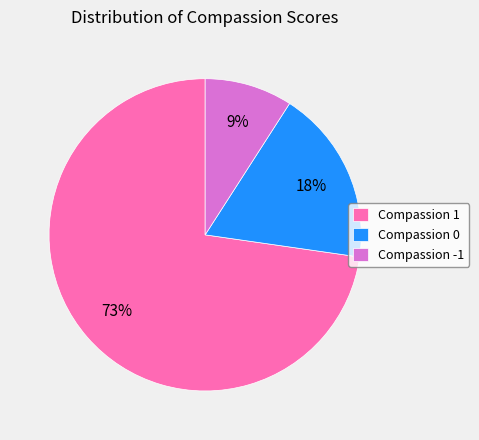

Rank the categories by value from lowest to highest.

Compassion -1, Compassion 0, Compassion 1